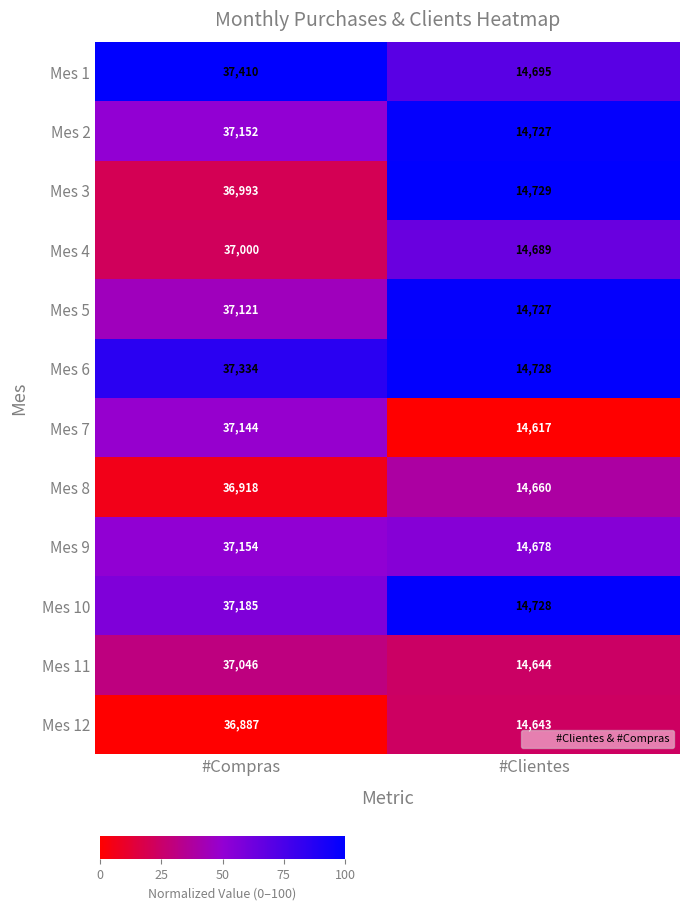

What is the greatest value displayed?

37410